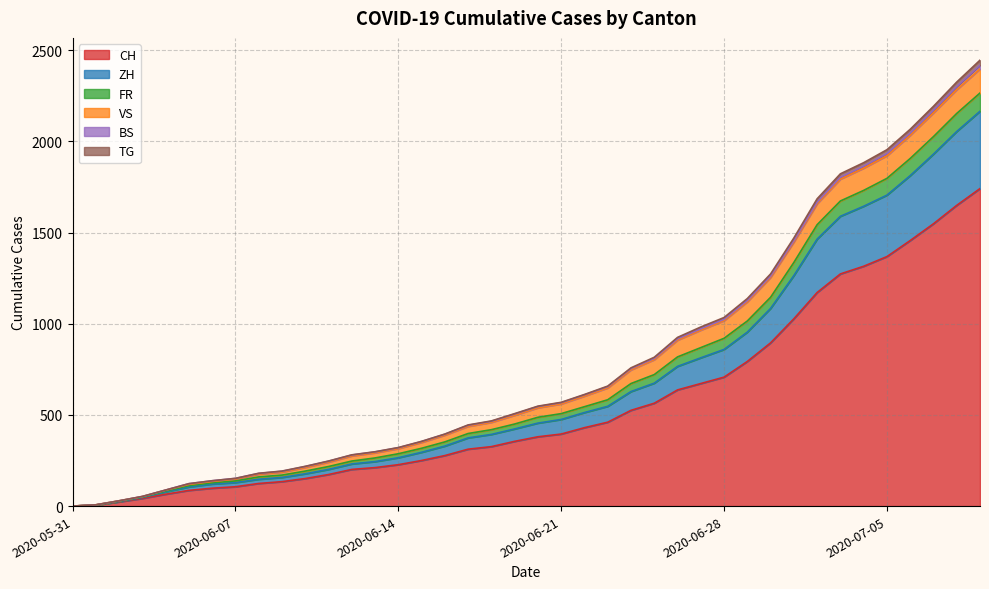

What is the maximum value for CH?

1741